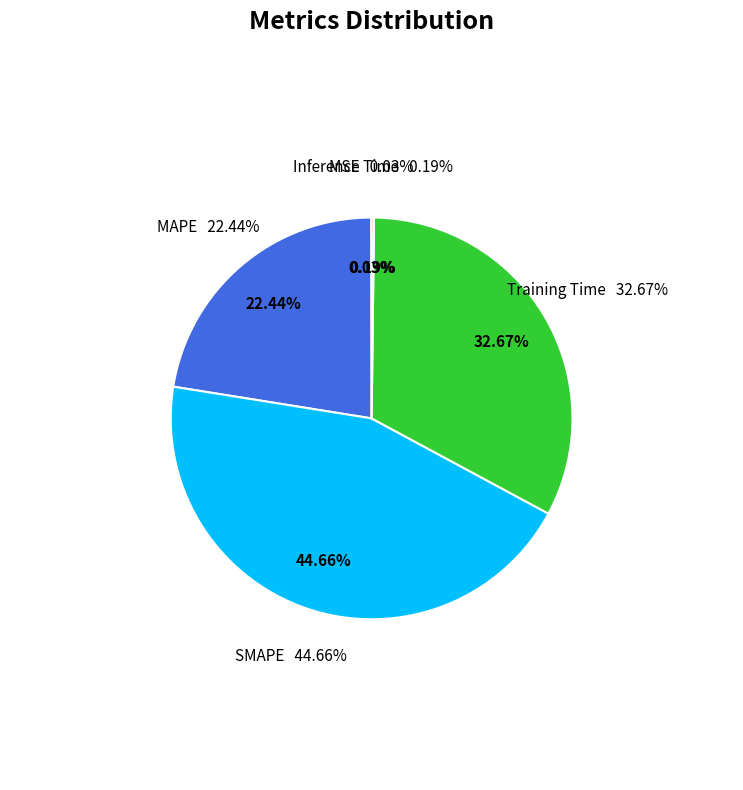

True or false: SMAPE accounts for 45% of the total.

True